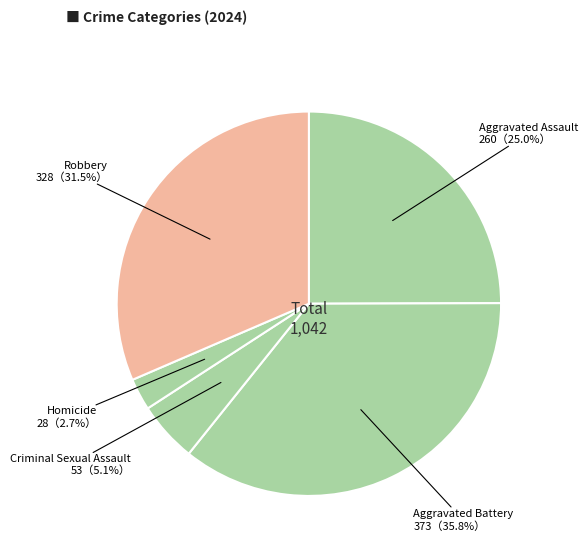

Count the number of slices in the pie.

5